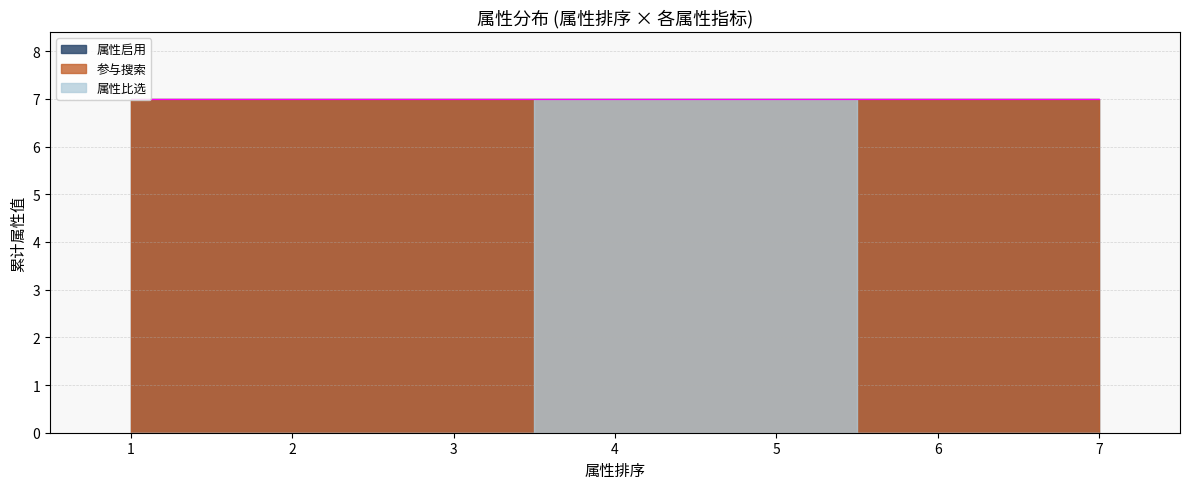

Which category has the highest value across all series?

5